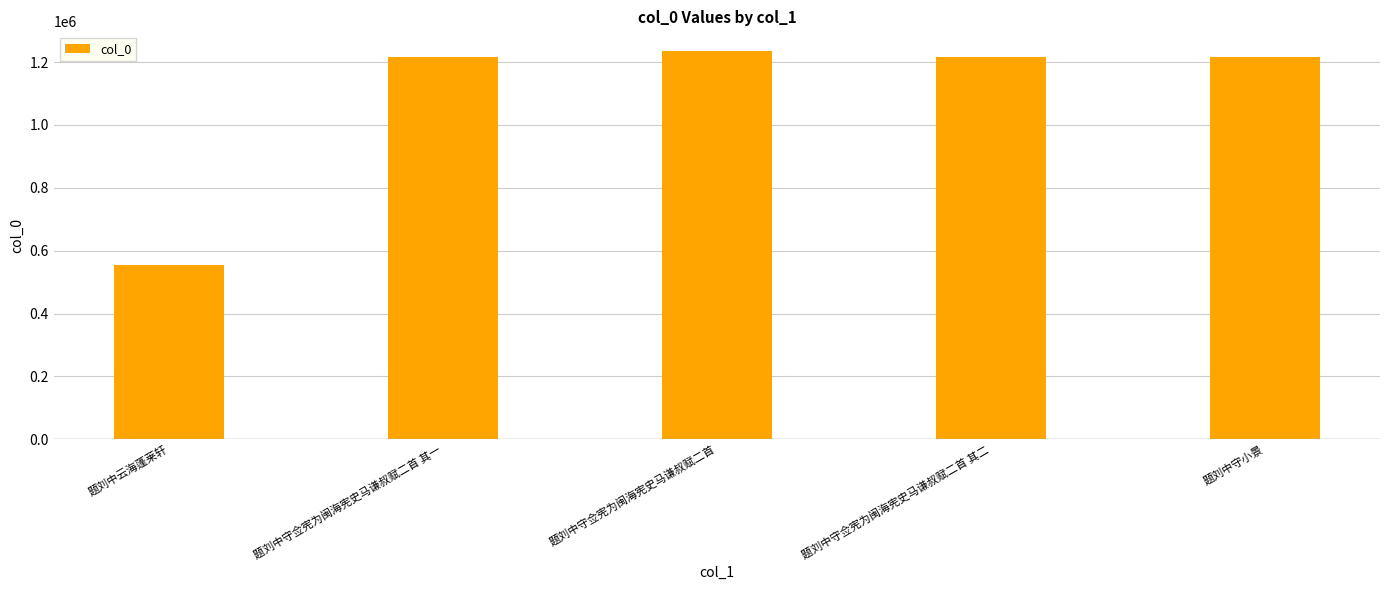

What is the ratio of the value at 题刘中守佥宪为闽海宪史马谦叔赋二首 其二 to the value at 题刘中守佥宪为闽海宪史马谦叔赋二首?

1.0